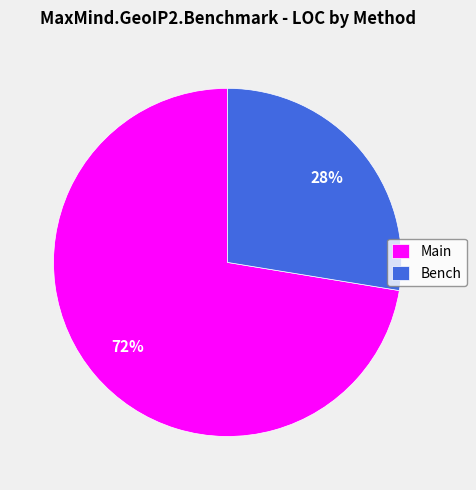

What is the ratio of the value at Bench to the value at Main?

0.4